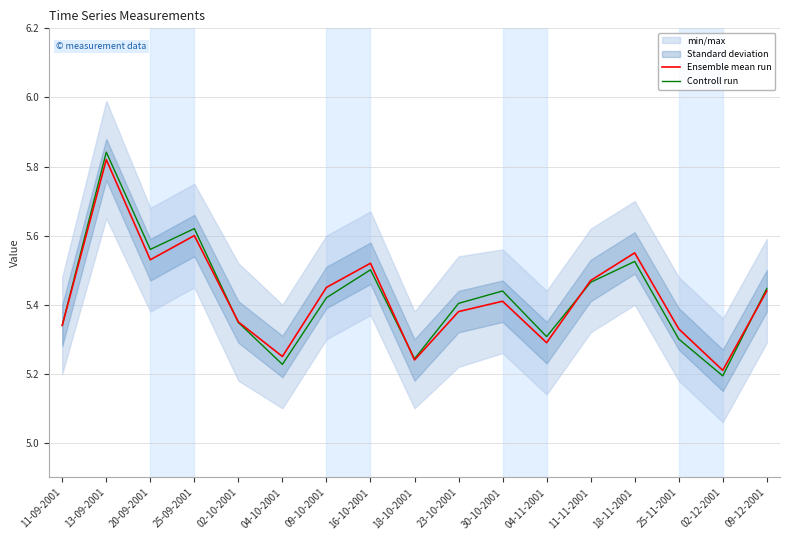

Is it true that Ensemble mean run equals 5.5 at 09-10-2001?

True